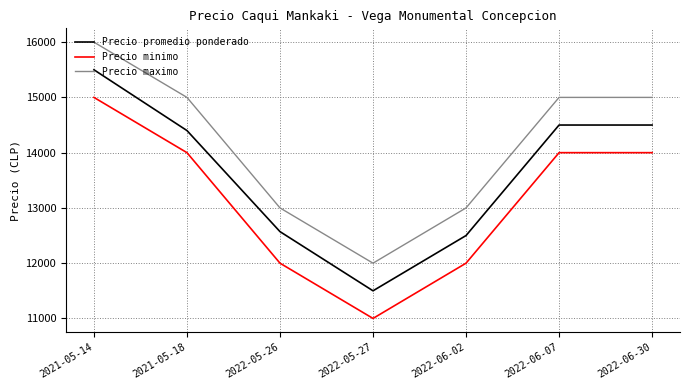

Which label corresponds to the largest value in the chart?

2021-05-14